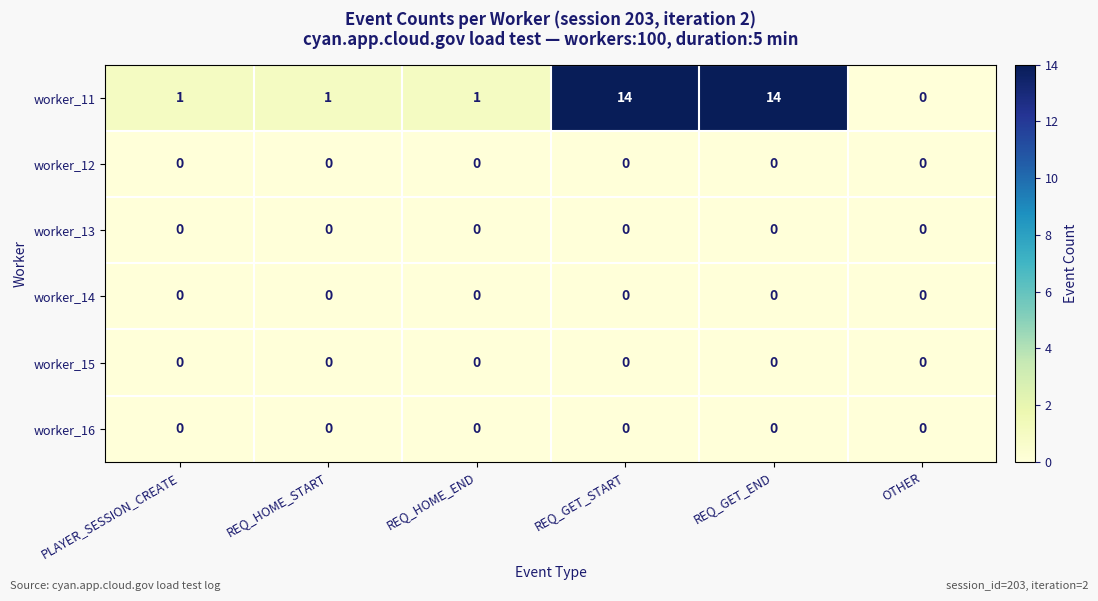

Between REQ_GET_END and OTHER, which series saw the biggest shift?

worker_11